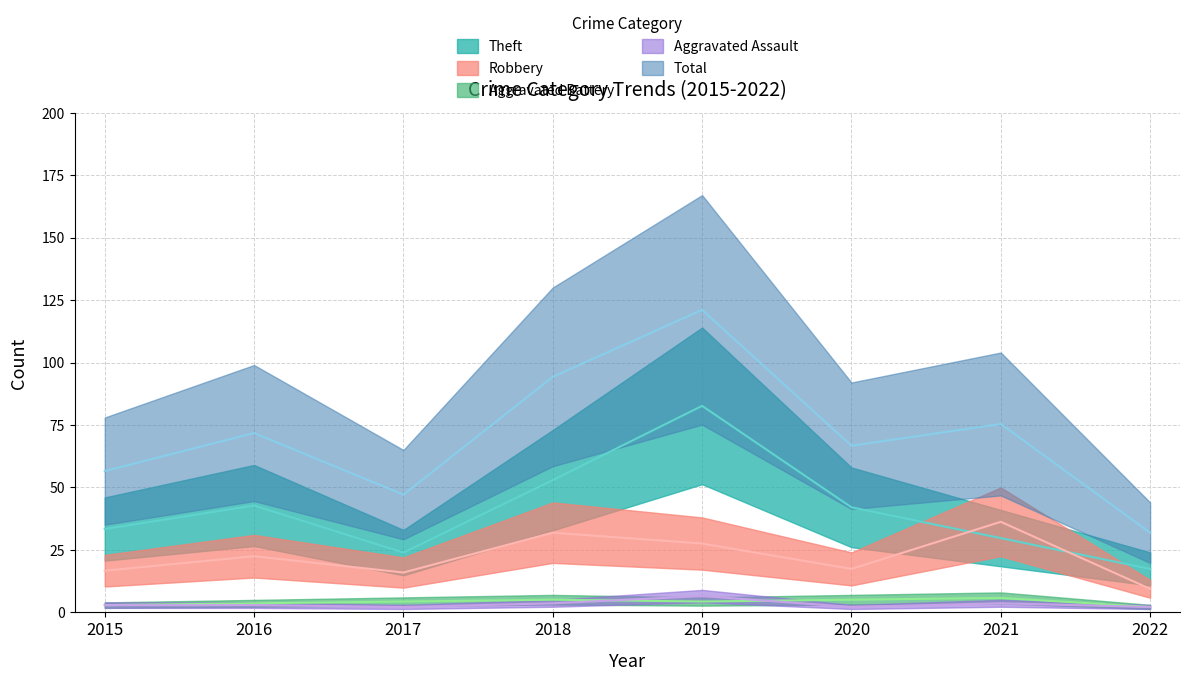

What is the total value across all series at 2019?

242.2